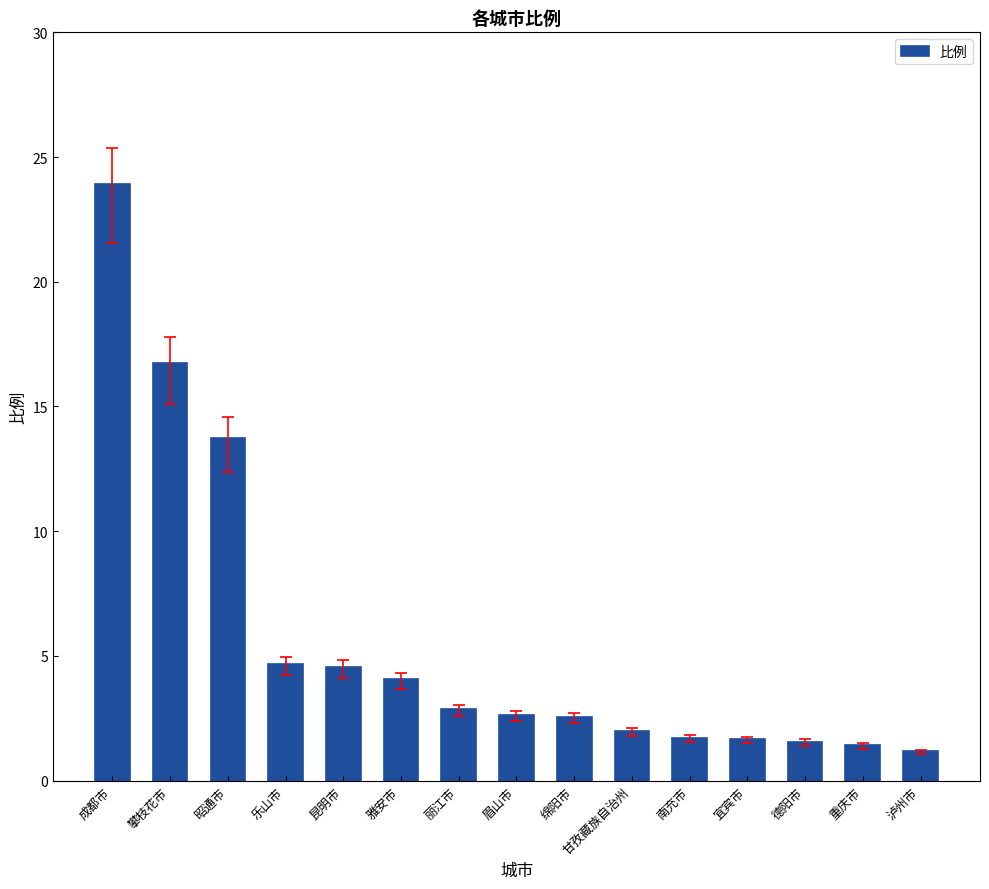

What is the approximate value at 眉山市?

2.6